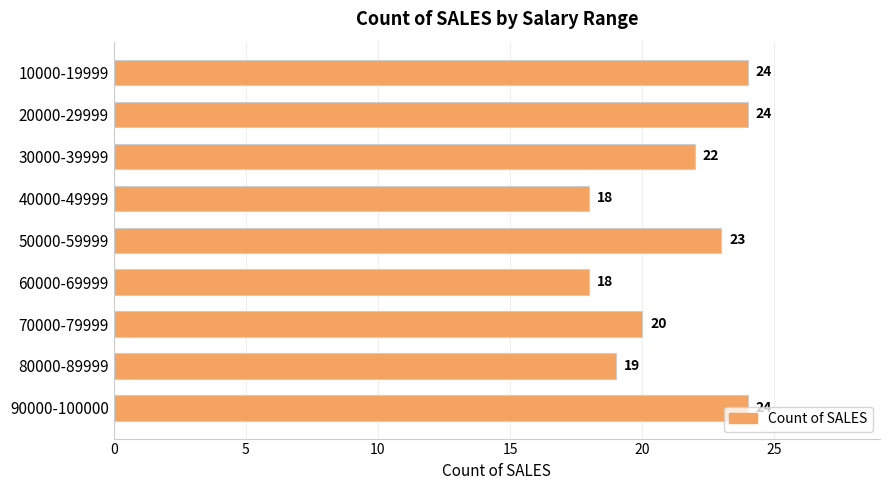

How many bars are there in total?

9